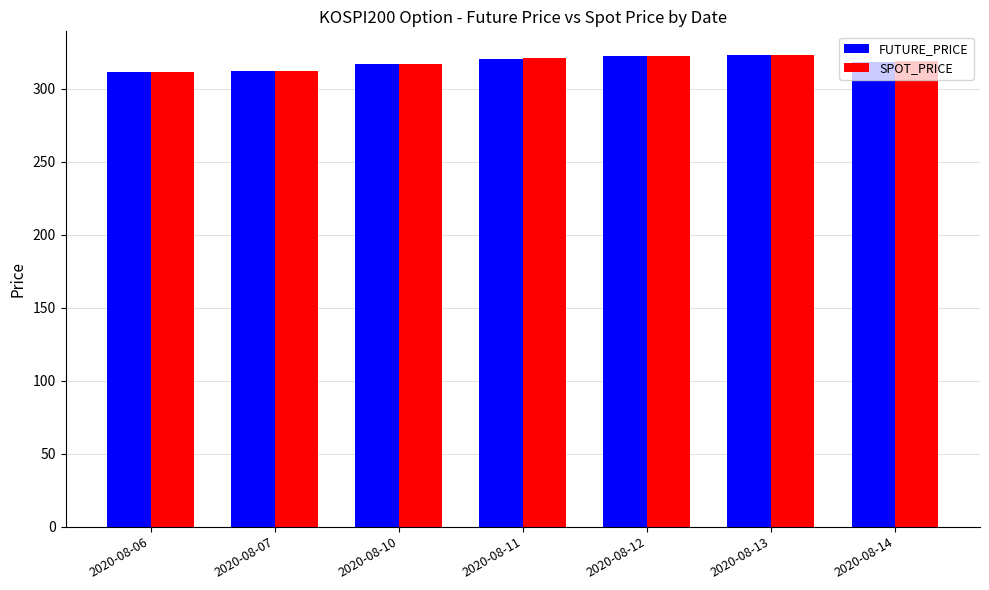

What is the total value across all series at 2020-08-06?

622.9